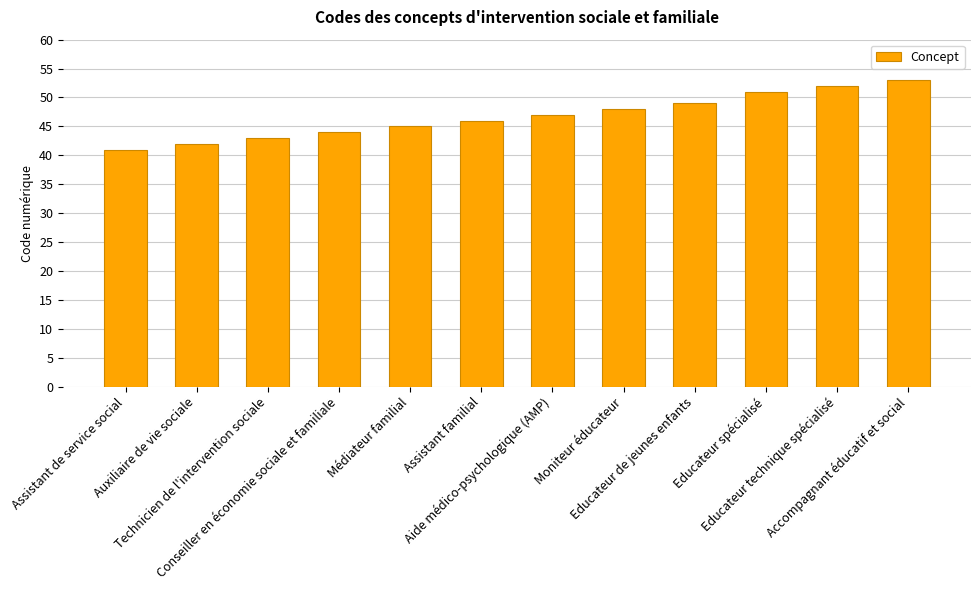

What is the greatest value displayed?

53